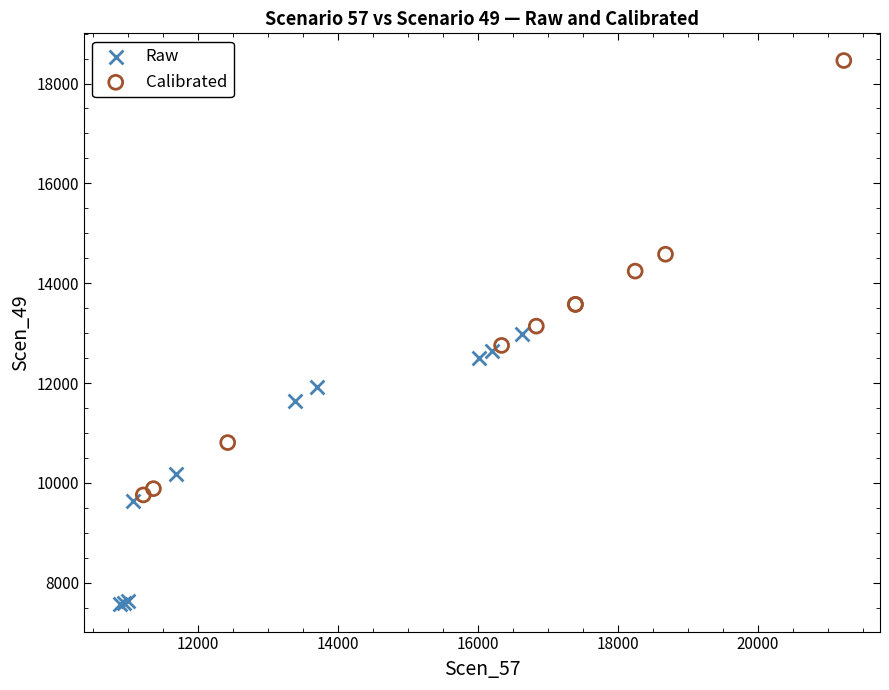

Which series reaches the maximum Y coordinate?

Calibrated